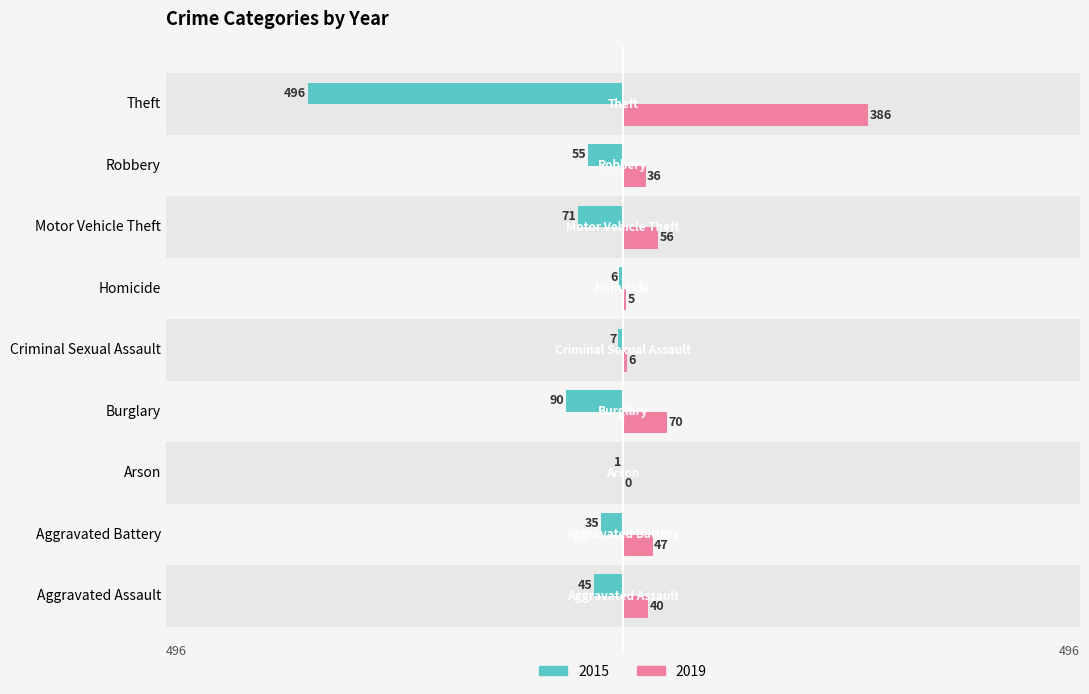

What is the sum of the 2019 values at Burglary and Theft?

456